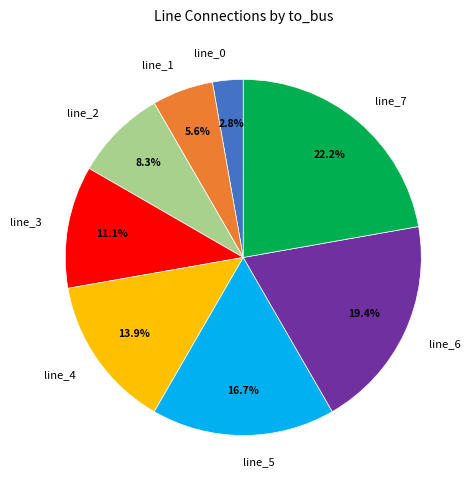

The line_2 slice represents 21% of the pie. True or false?

False